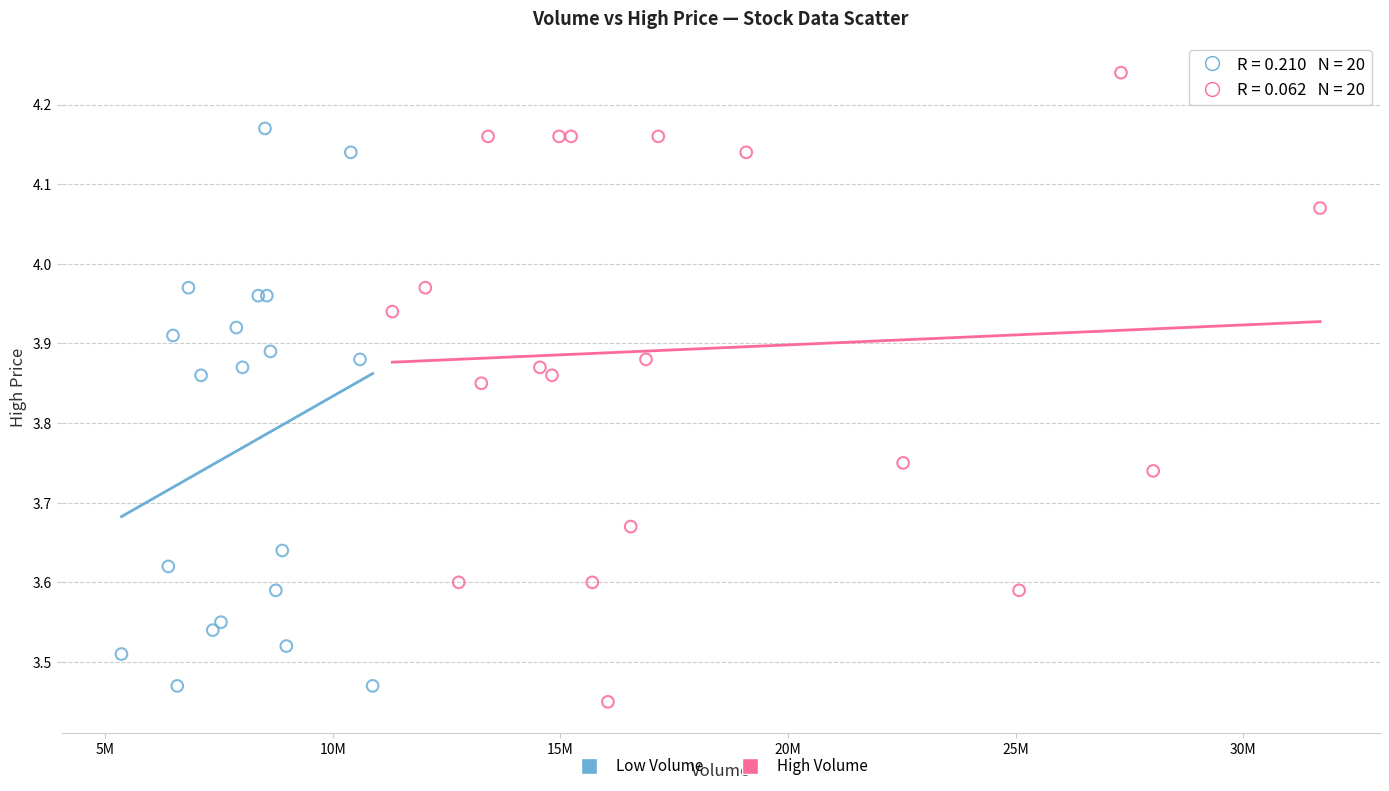

Which series reaches the maximum Y coordinate?

High Volume